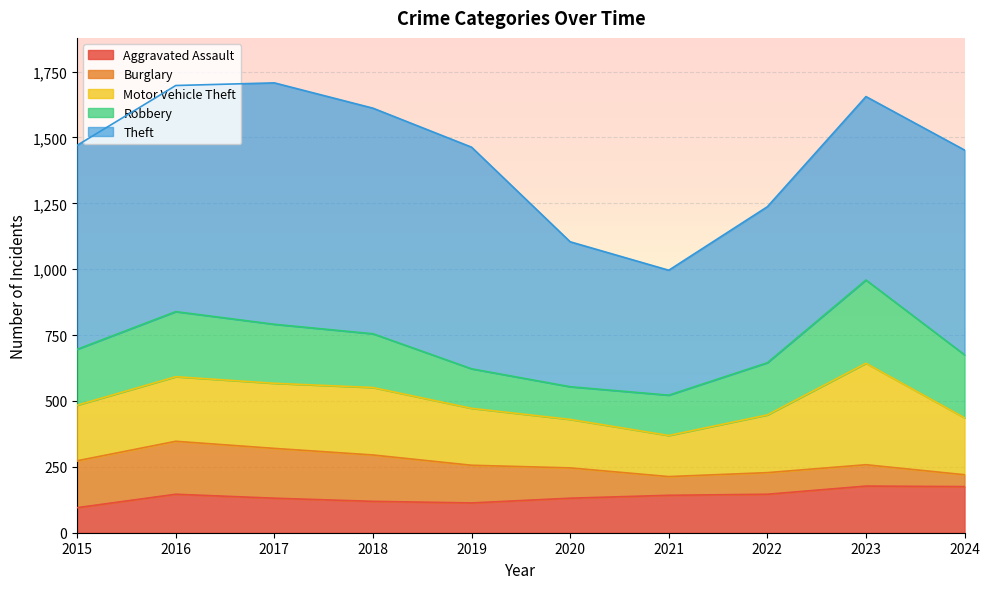

Which series changed the most between 2015 and 2024?

Burglary